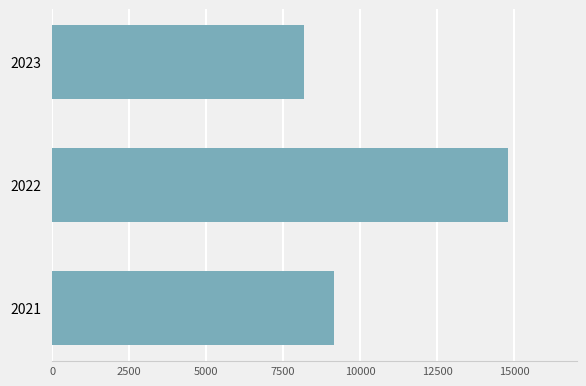

Reading bottom to top, list all the values displayed in this chart.

2021=9149	2022=14811	2023=8175